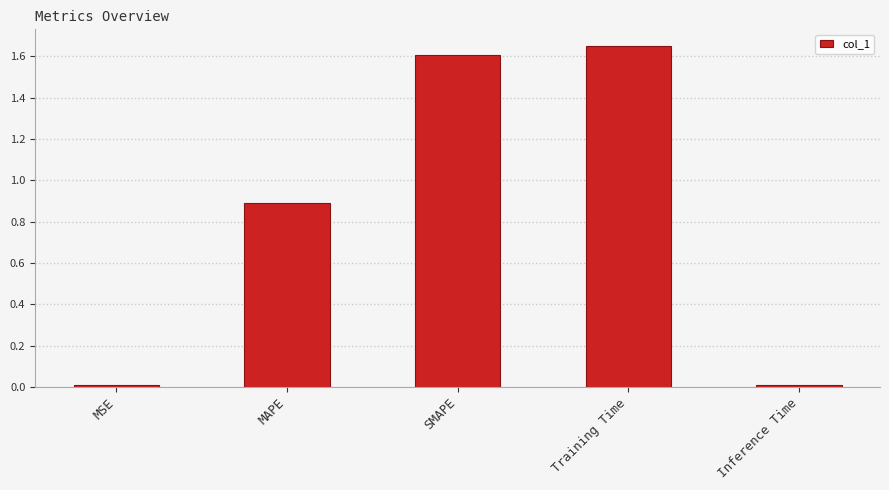

What position from the right is SMAPE?

3